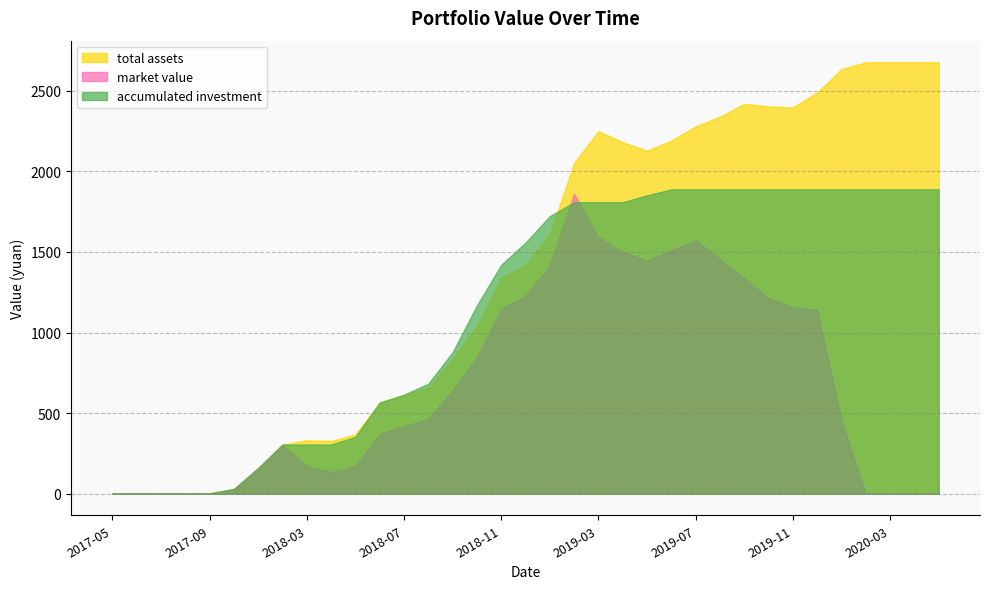

True or false: market_value has a value of 1345.7 at 2018-10.

False